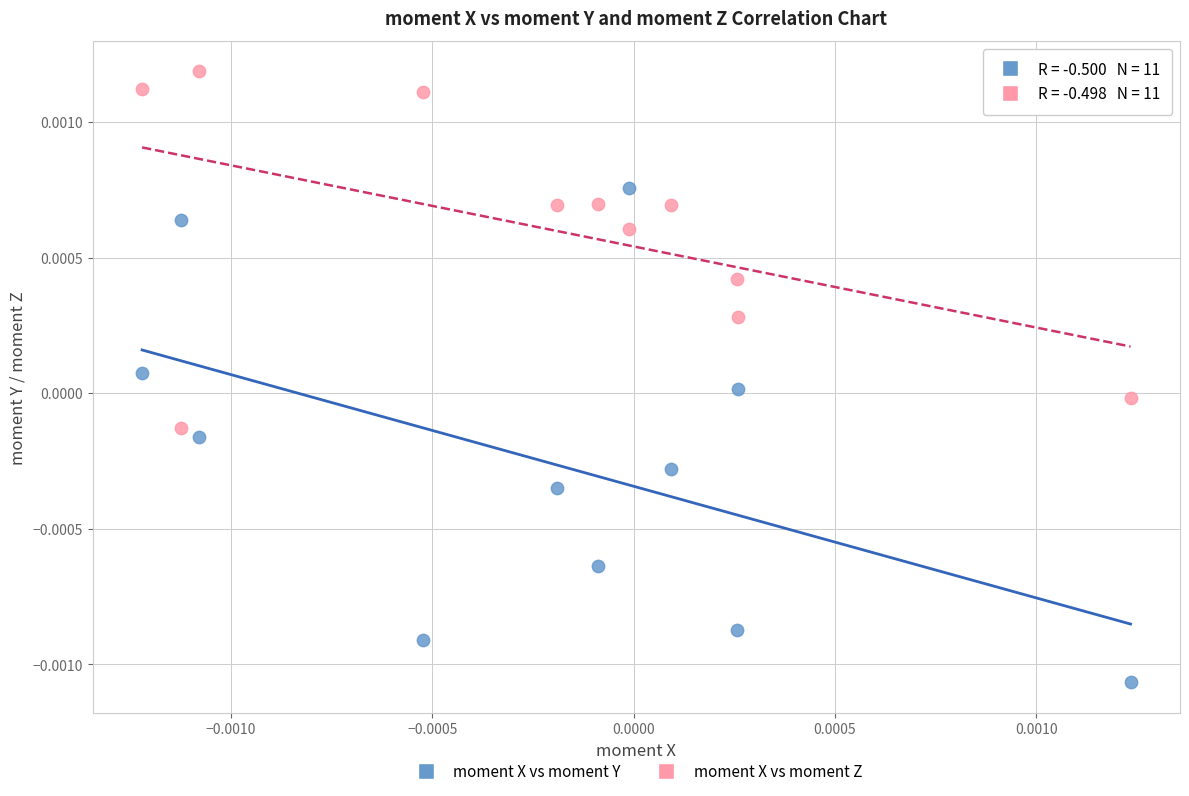

Which series has the largest Y range (max minus min)?

moment X vs moment Y